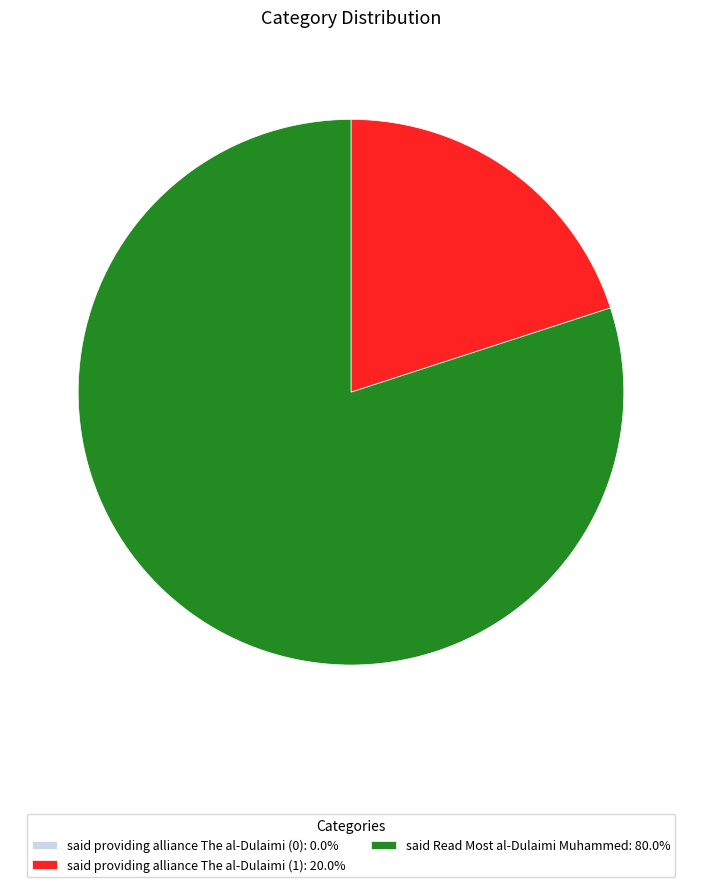

Is said Read Most al-Dulaimi Muhammed: 80.0% the majority of the pie?

Yes